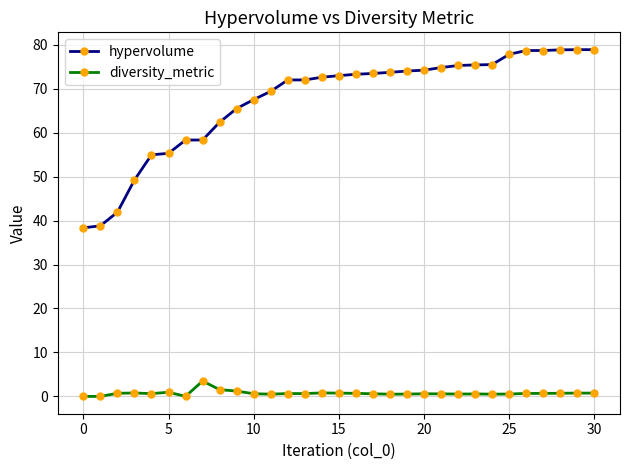

What is the maximum value for hypervolume?

78.9